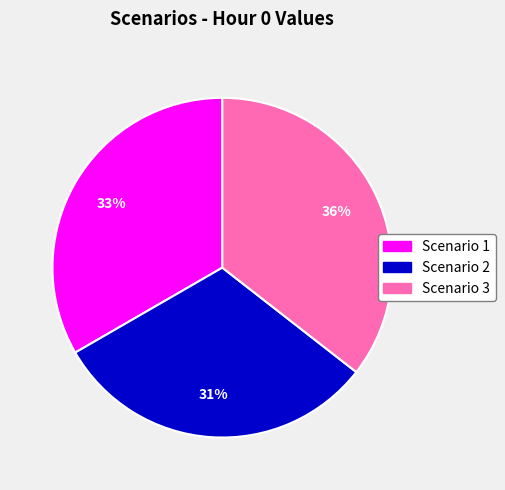

Rank the categories by value from highest to lowest.

Scenario 3, Scenario 1, Scenario 2